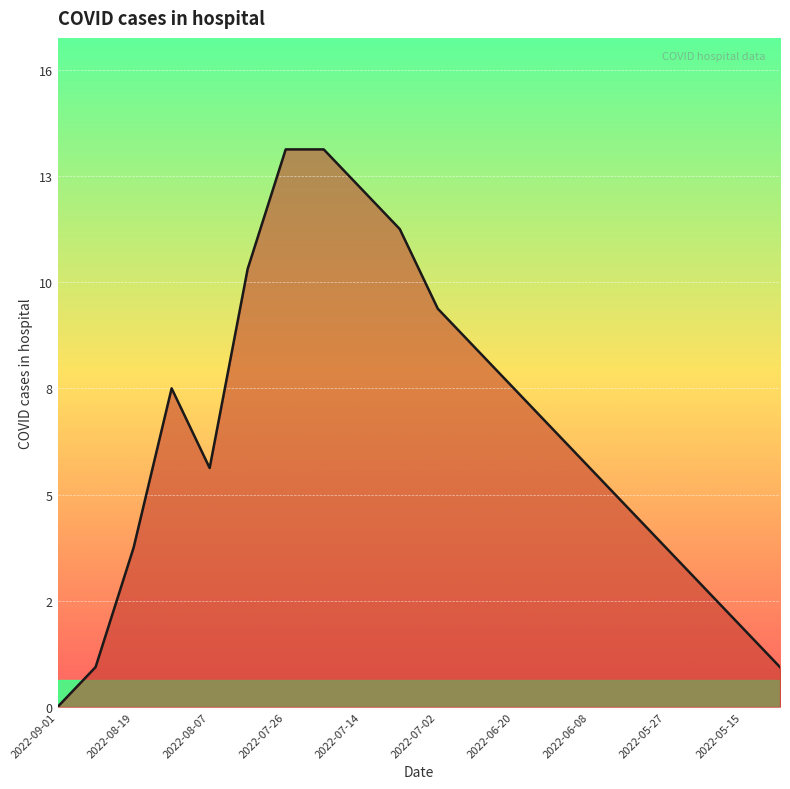

At which category does the chart reach its minimum across all series?

2022-09-01